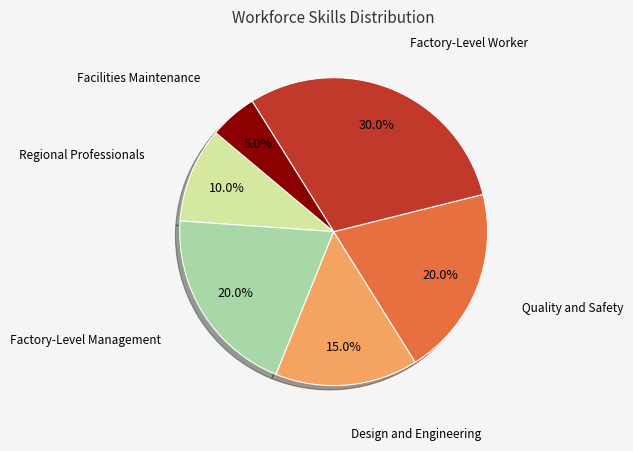

Is there any slice that represents more than half of the pie?

No